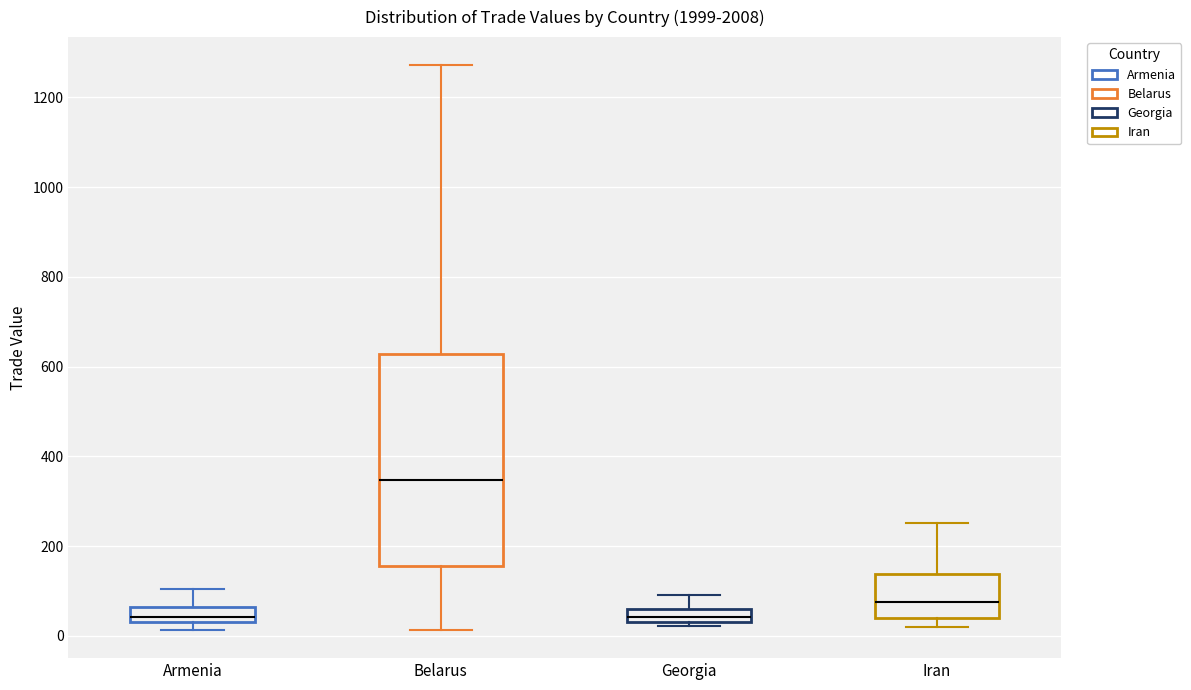

Which box is the tallest, from its lower edge to its upper edge?

Belarus